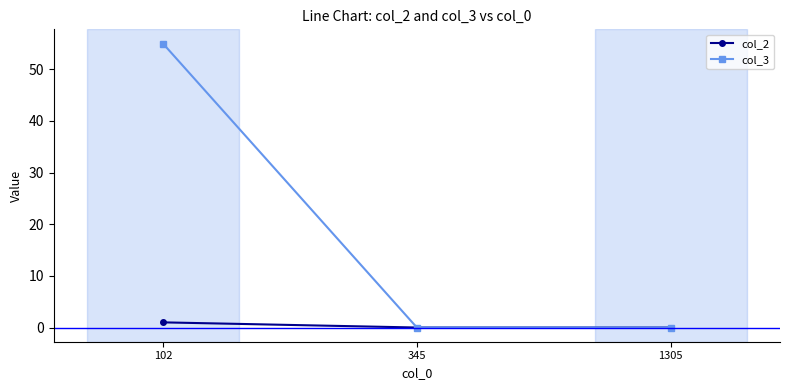

Does the chart display data point markers on the line(s)?

Yes